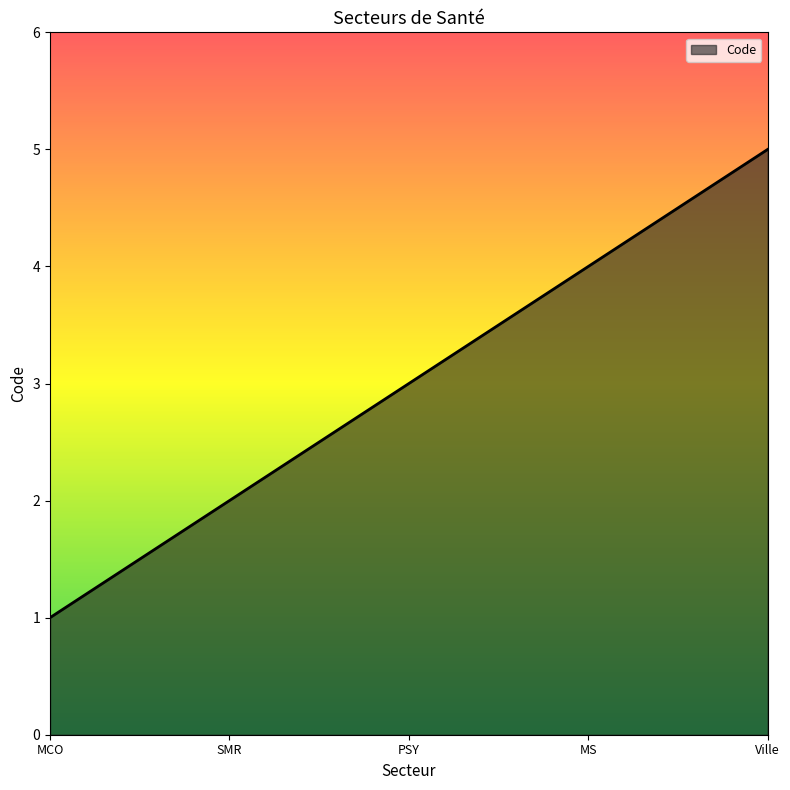

How many lines are shown in the chart?

1